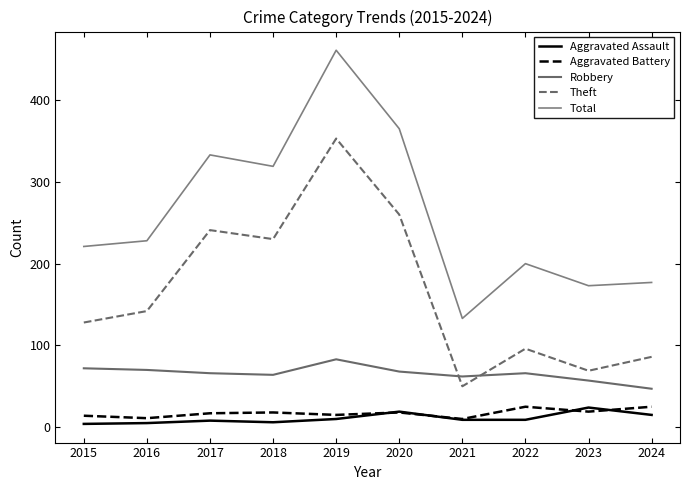

At which category does the chart reach its peak across all series?

2019